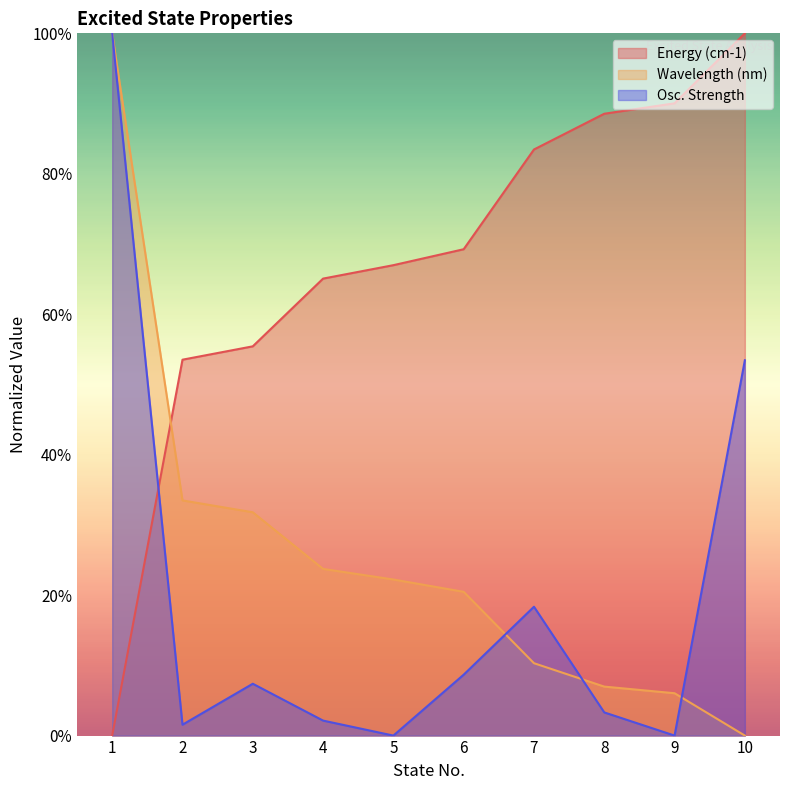

How many data points does each series have?

10